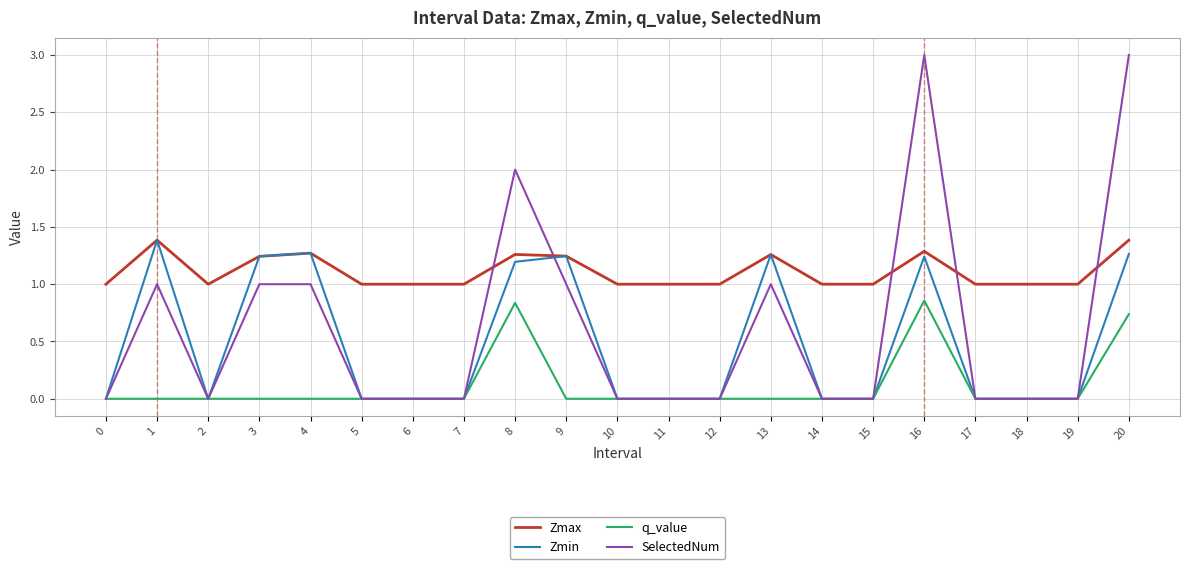

The Zmin series shows 0.8 at 20. True or false?

False